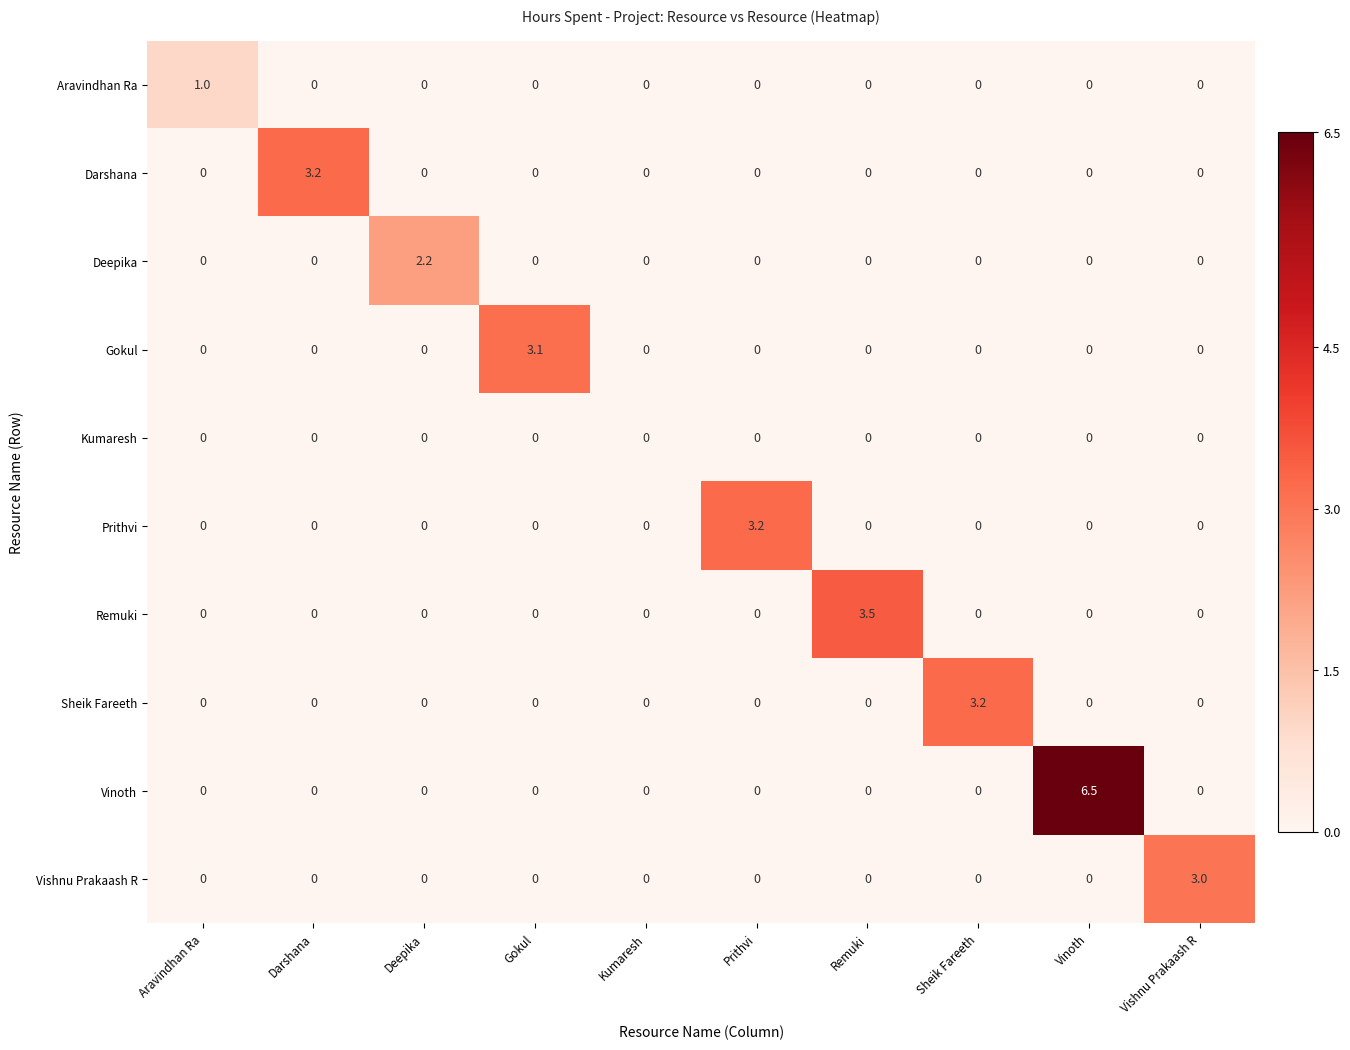

Count the number of categories in the chart.

10